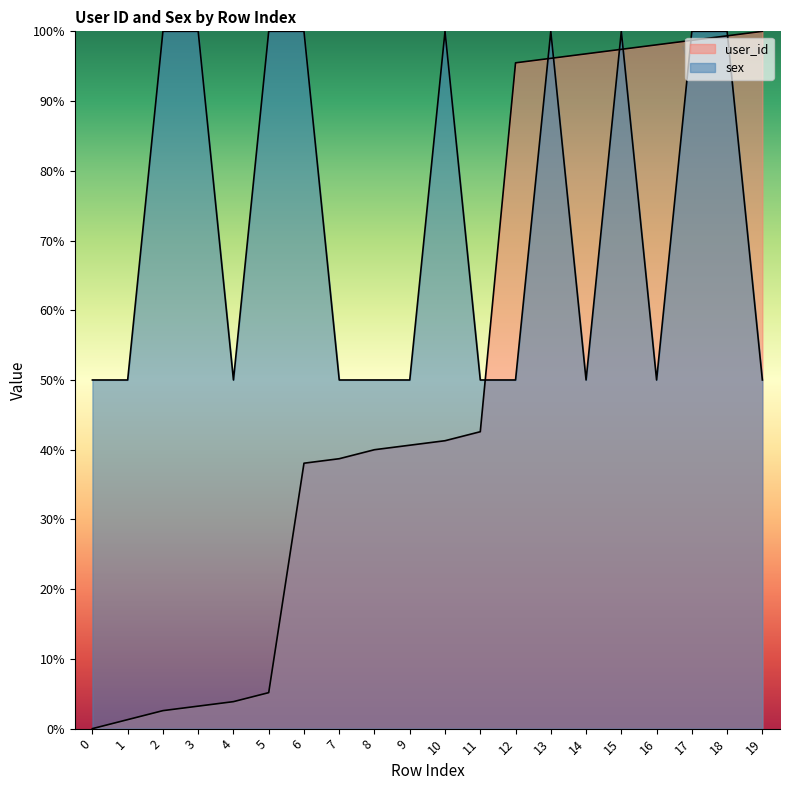

Which series has the largest range (max minus min)?

user_id